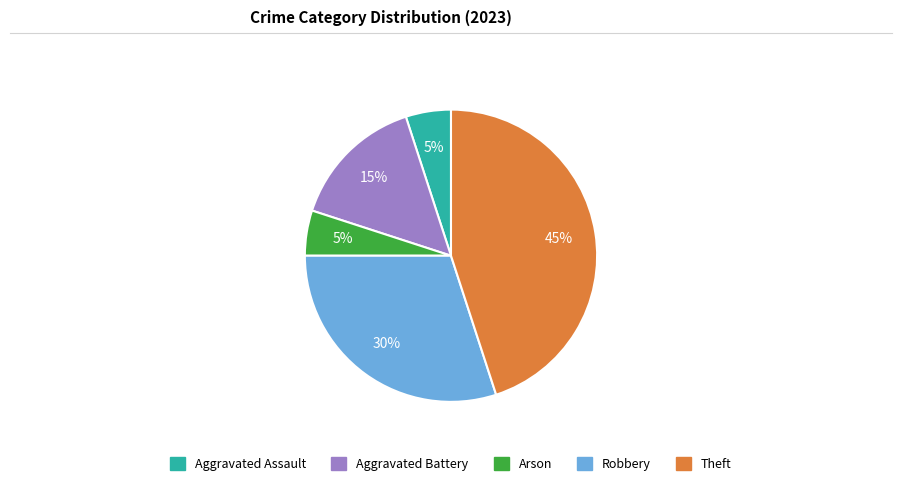

Is Robbery the majority of the pie?

No